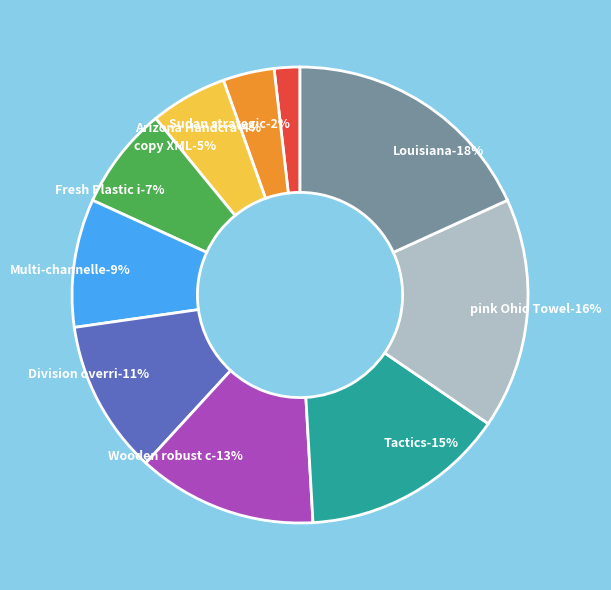

What is the largest slice in the pie chart?

Louisiana